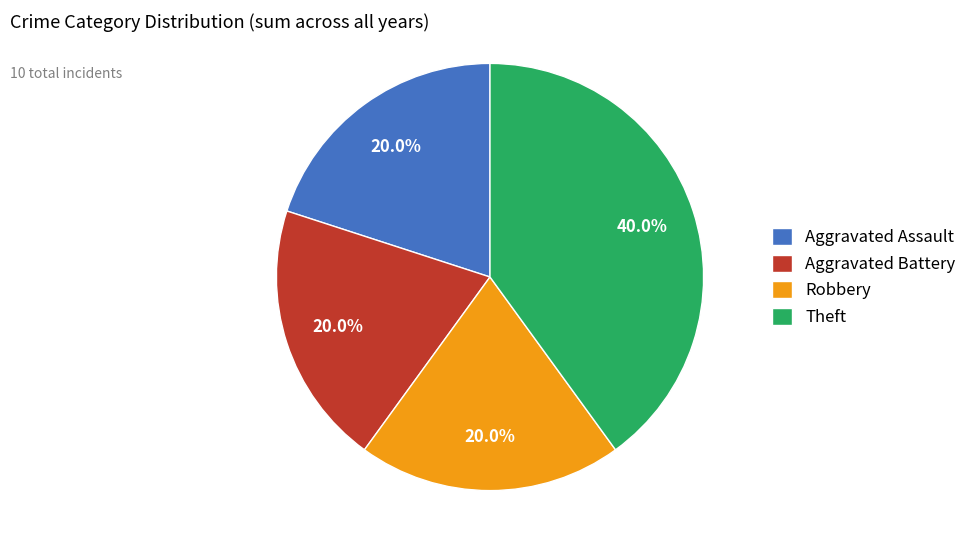

To the nearest percent, what is the difference between the largest and smallest slice percentages?

20%